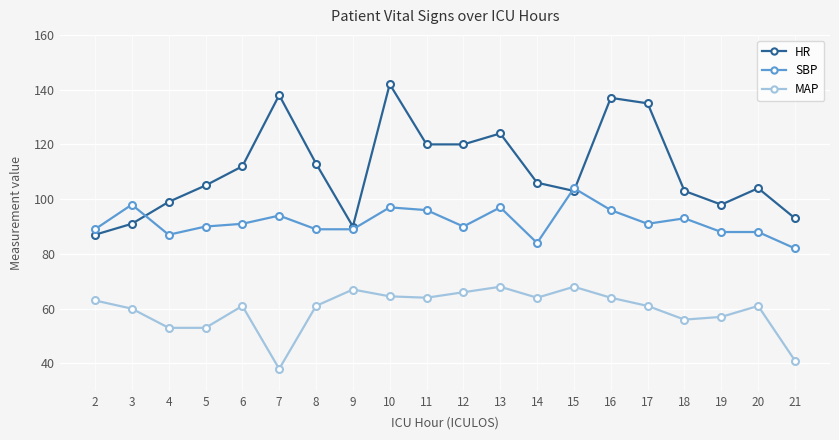

Which series has the largest total across all categories?

HR